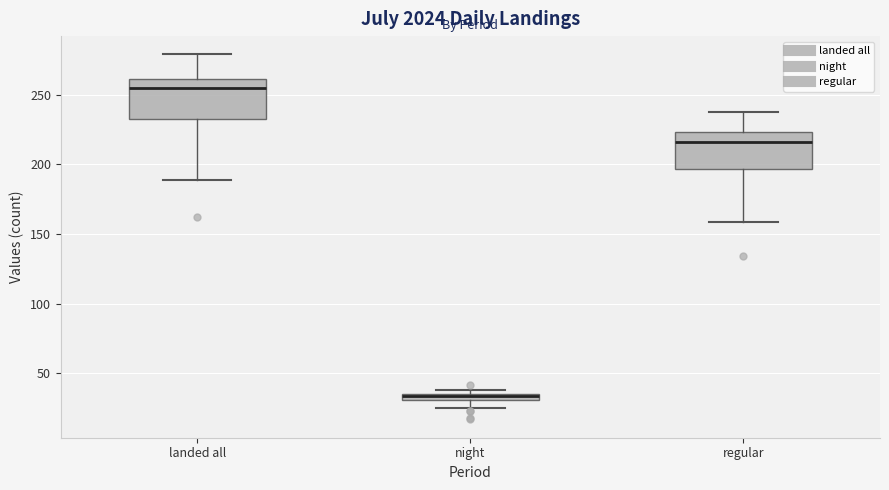

Where is the upper edge of the box for regular on the y-axis? The values are not printed on the chart, so give them approximately, as read against the axis.

225